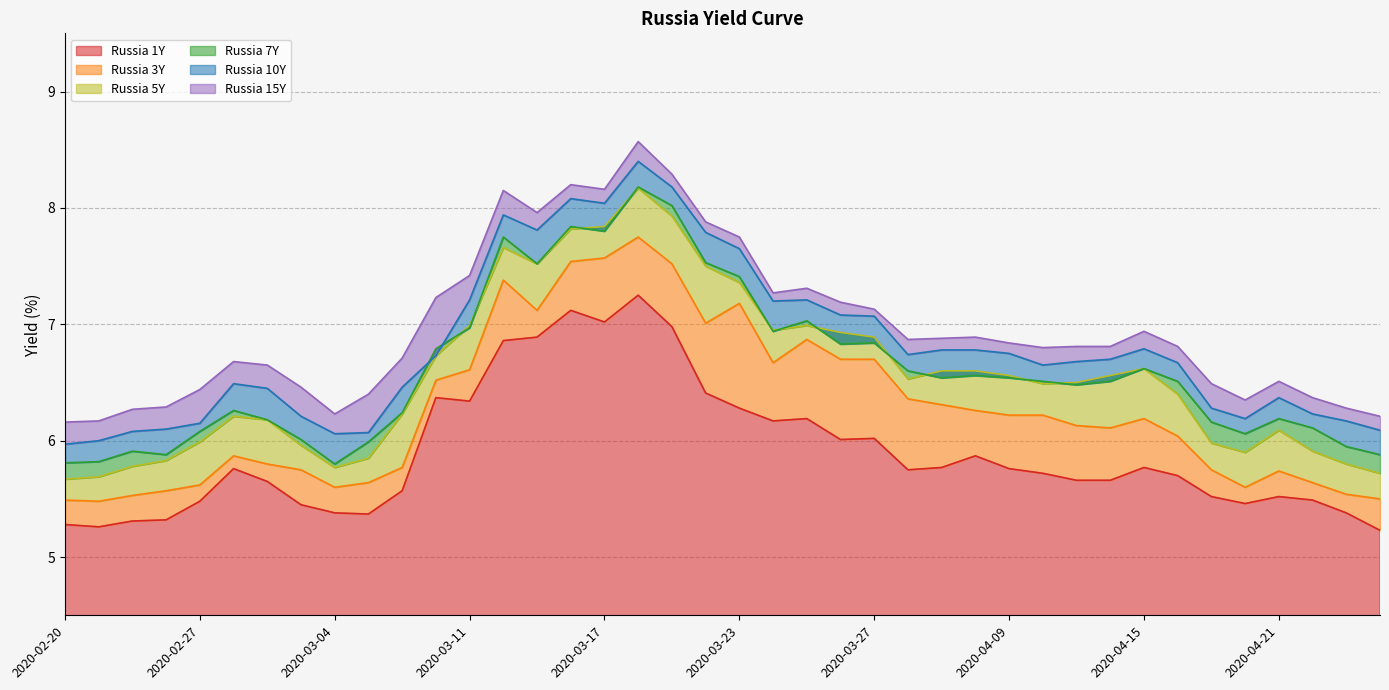

What is the value of the Russia 5Y point at the 34th from the left?

6.4